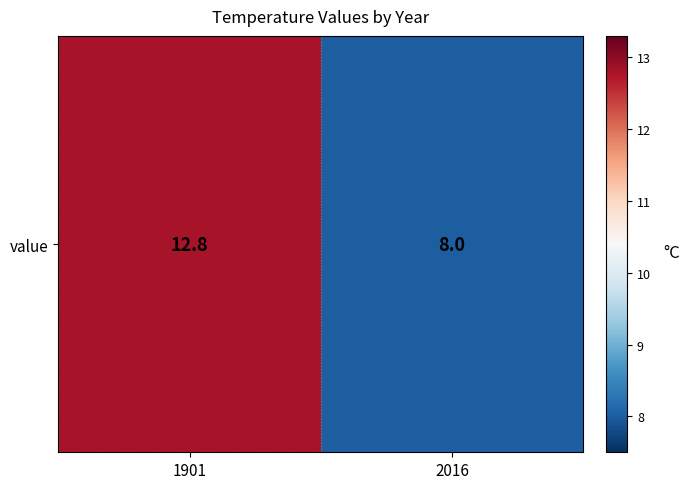

The value at 2016 is 1.9. True or false?

False